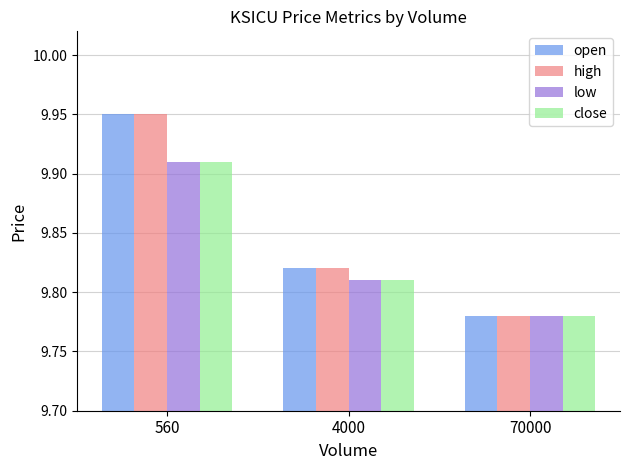

What is the difference between the maximum and minimum values in the close series?

0.1